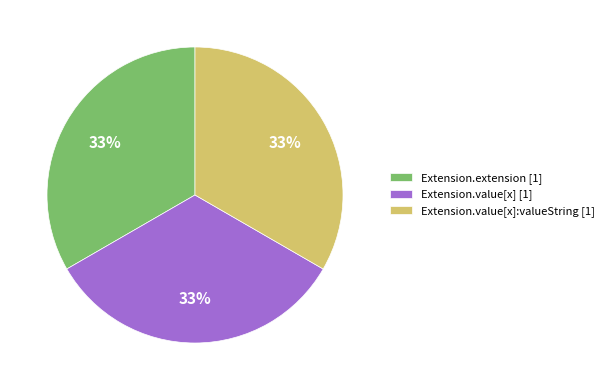

Approximately how many times larger is the value at Extension.value[x]:valueString [1] compared to Extension.extension [1]?

1.0